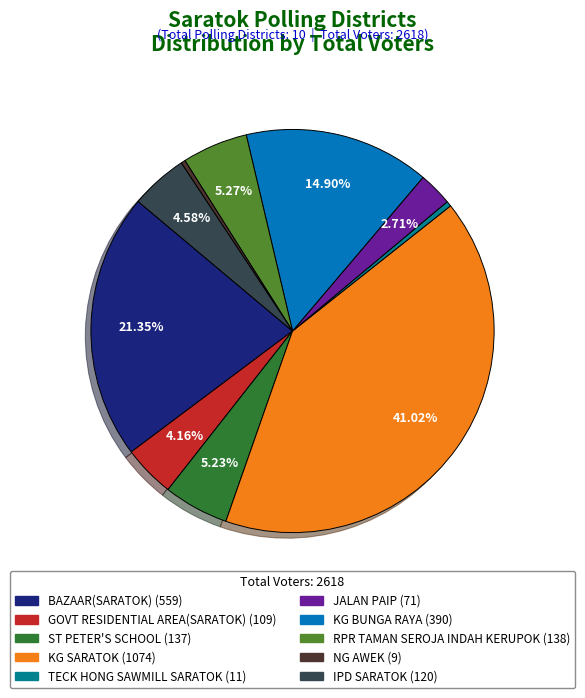

To the nearest percent, what is the combined percentage of BAZAAR(SARATOK) and NG AWEK?

22%